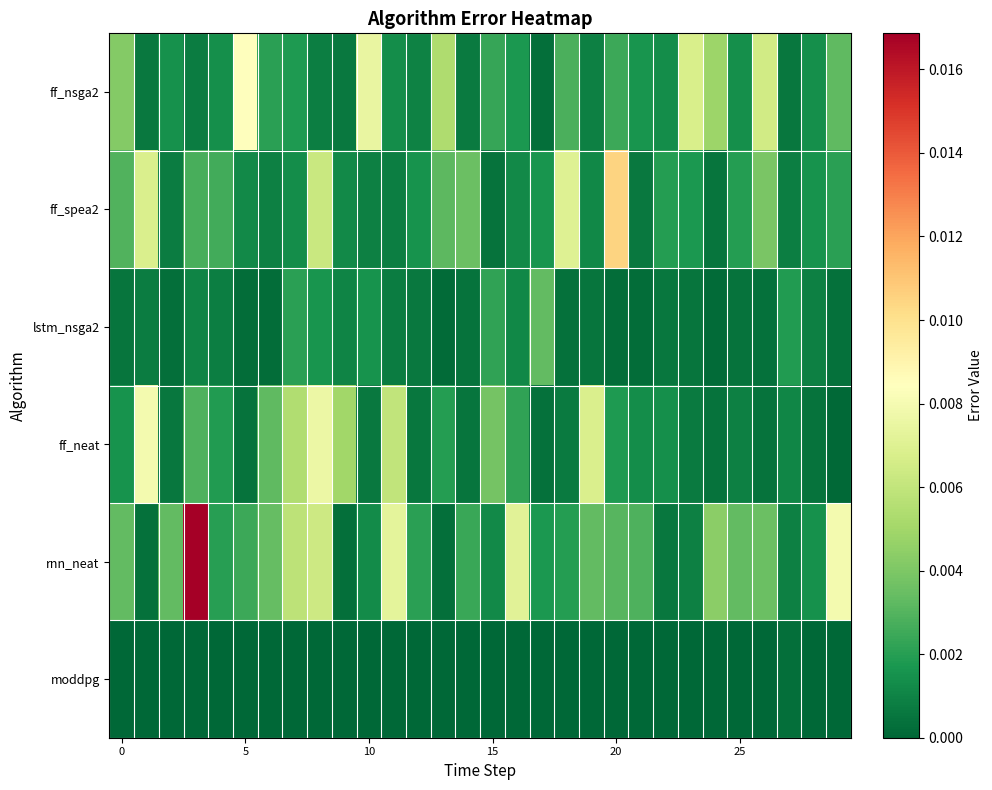

At how many categories does at least one series exceed 0?

30